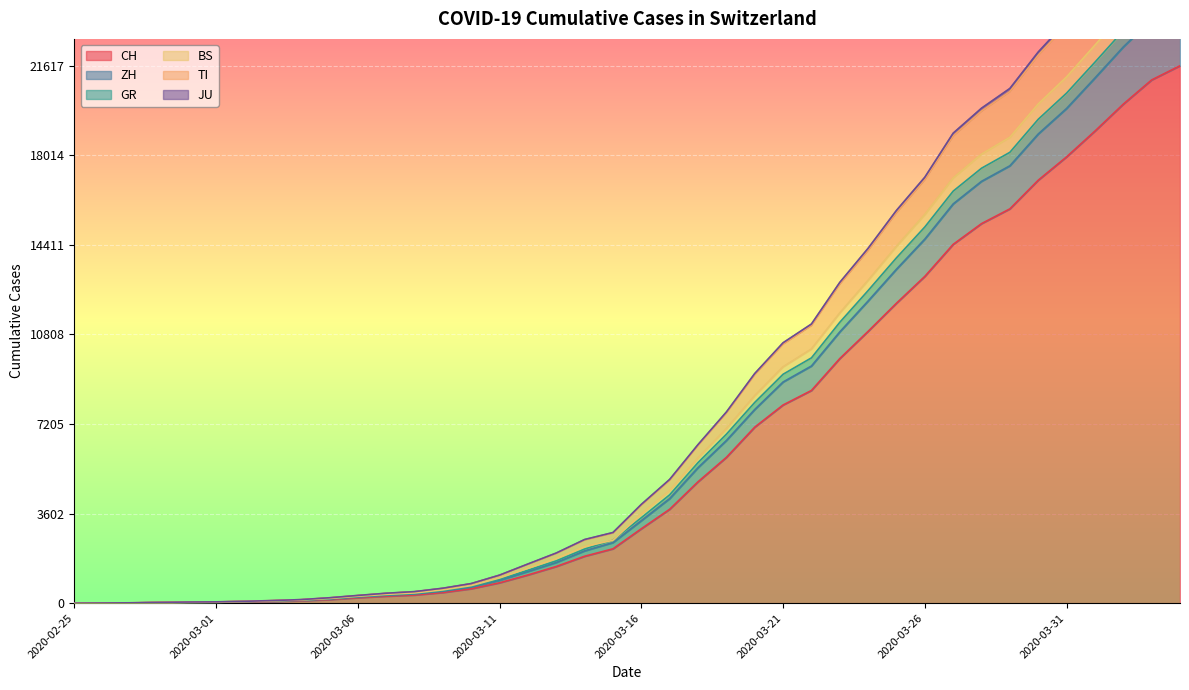

Does the chart display data point markers on the line(s)?

No